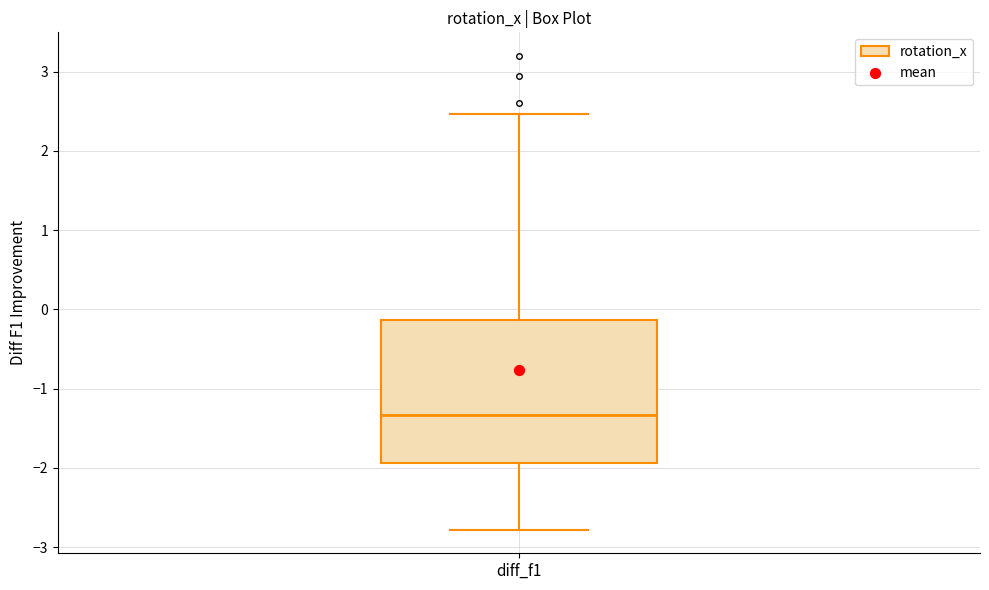

Transcribe this box plot: give where the median line is, the range the box spans, and where the two whiskers end, as read against the y-axis. The values are not printed on the chart, so give them approximately, as read against the axis.

median -1.3, box -1.9 to -0.1, whiskers -2.8 to 2.5